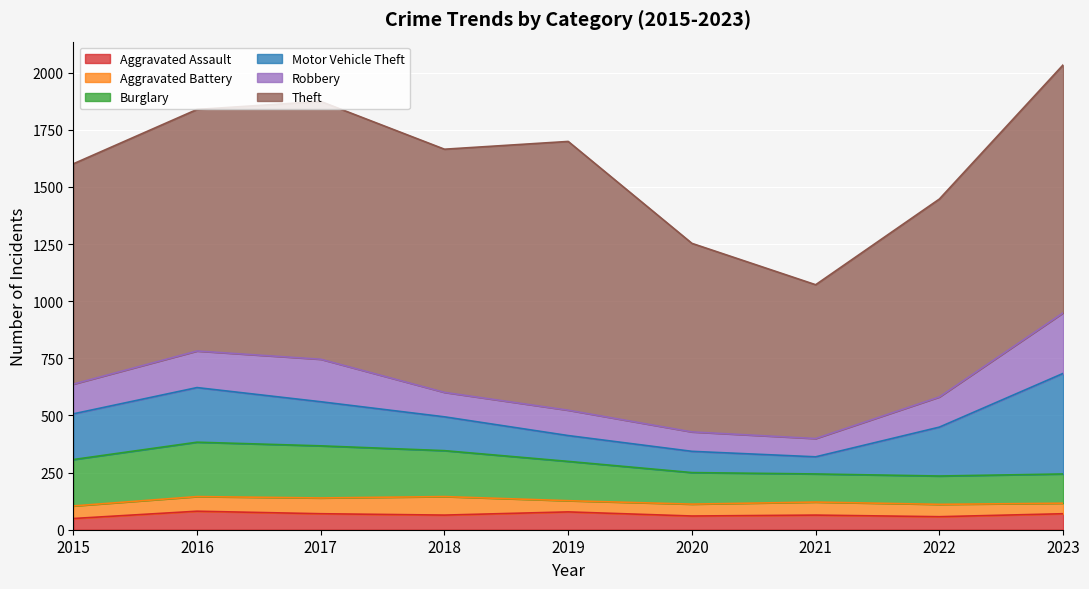

At how many categories does at least one series exceed 865?

7